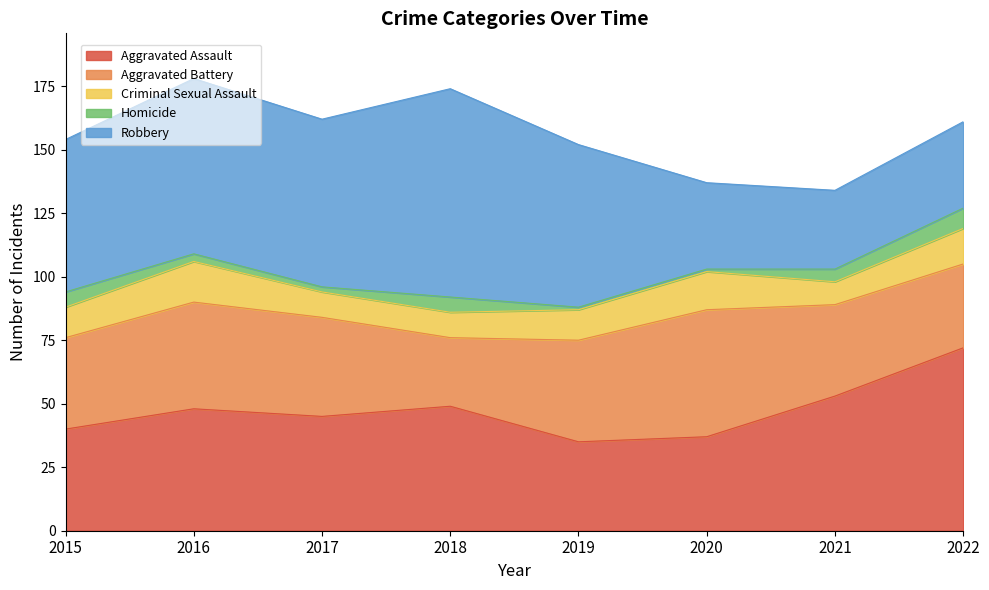

At how many categories does at least one series exceed 30?

8